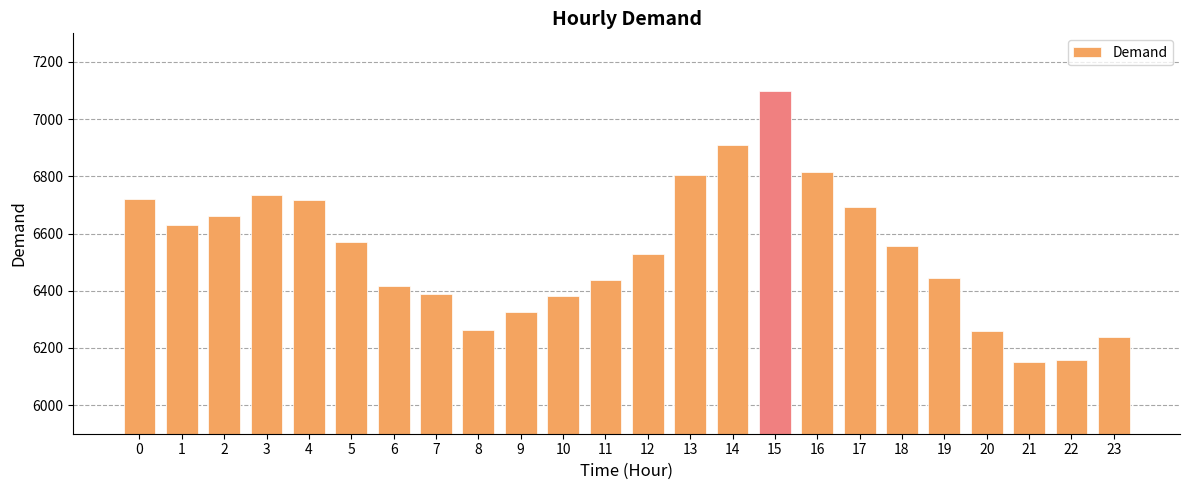

The chart shows a value of 11303 at 11. True or false?

False